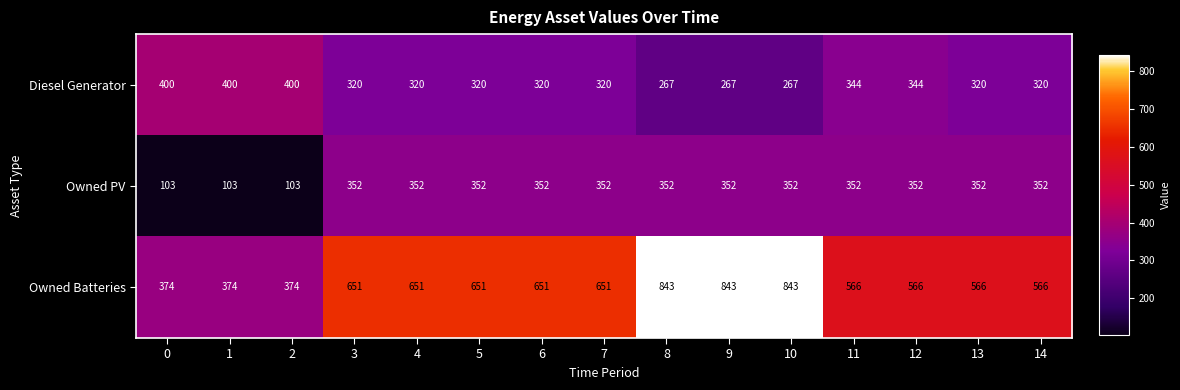

Which series has the widest spread of values?

Owned Batteries